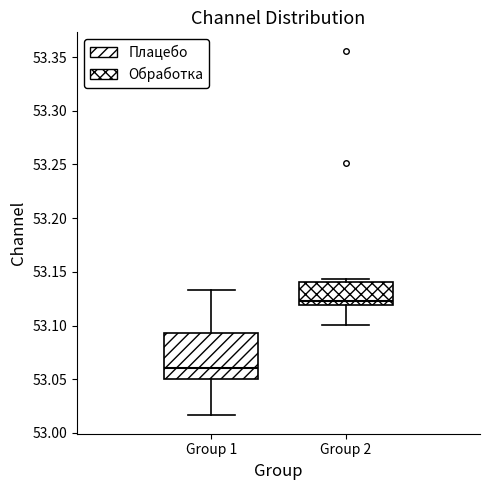

Reading left to right, transcribe this box plot: for each box, give where its median line is, the range the box spans, and where its two whiskers end, as read against the y-axis. The values are not printed on the chart, so give them approximately, as read against the axis.

Group 1: median 53.060, box 53.050 to 53.095, whiskers 53.015 to 53.135
Group 2: median 53.125, box 53.120 to 53.140, whiskers 53.100 to 53.145